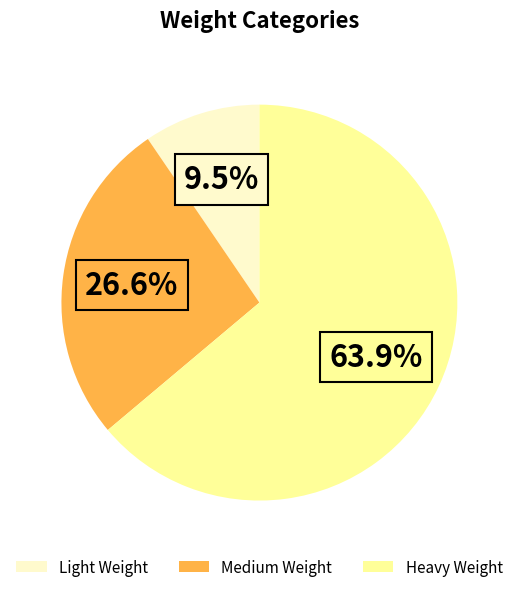

To the nearest percent, what is the difference between the Light Weight and Medium Weight slice percentages?

17%